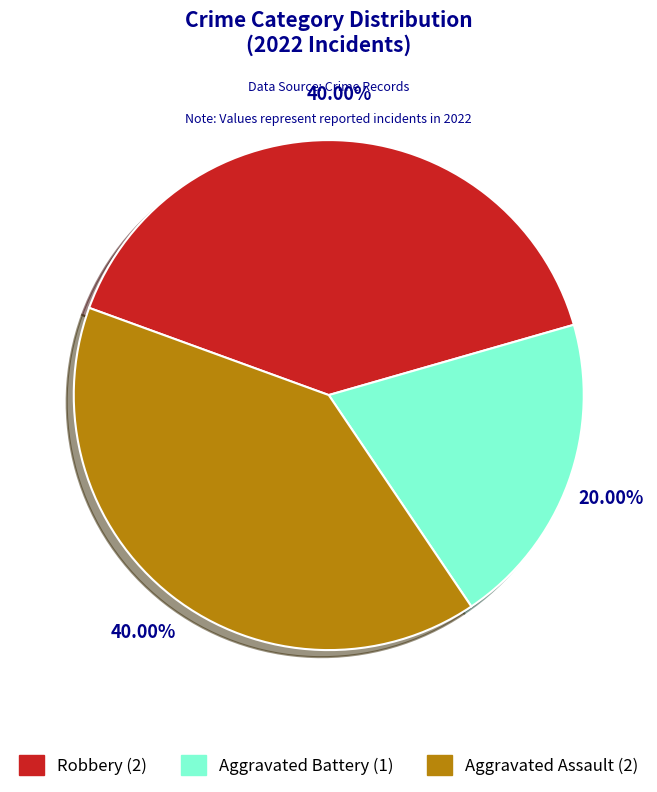

How much of the chart is everything except Aggravated Assault?

60.0%